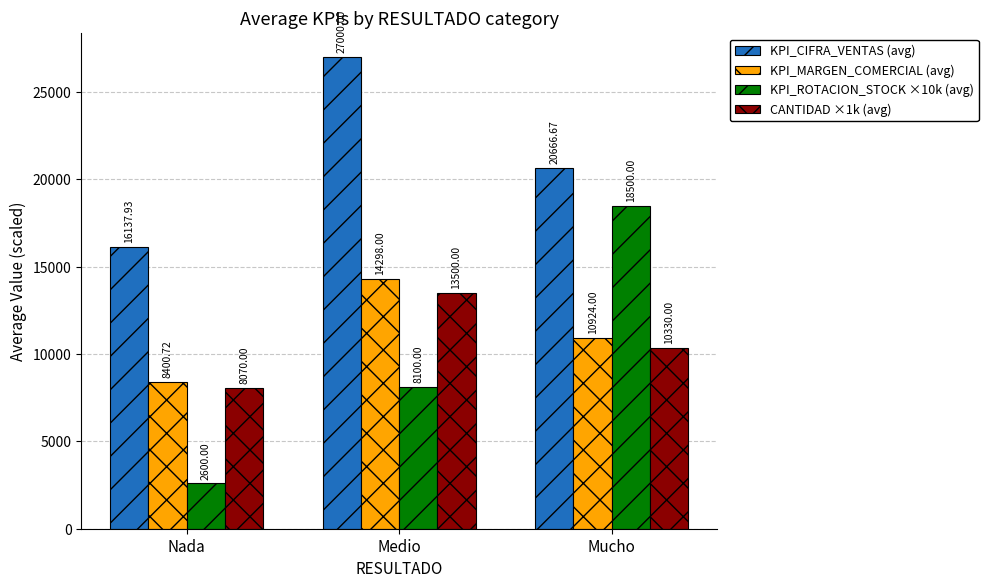

The KPI_ROTACION_STOCK ×10k (avg) series shows 10955.1 at Mucho. True or false?

False